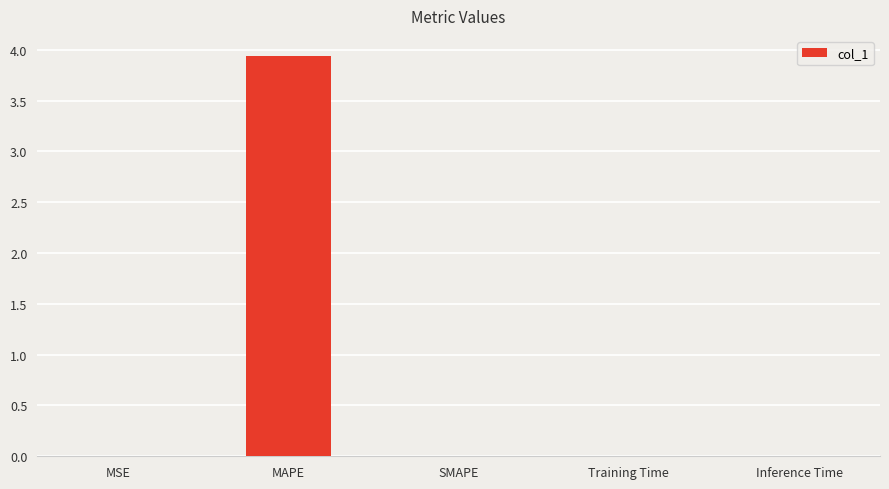

Is it true that the value at Inference Time is 0.0?

True